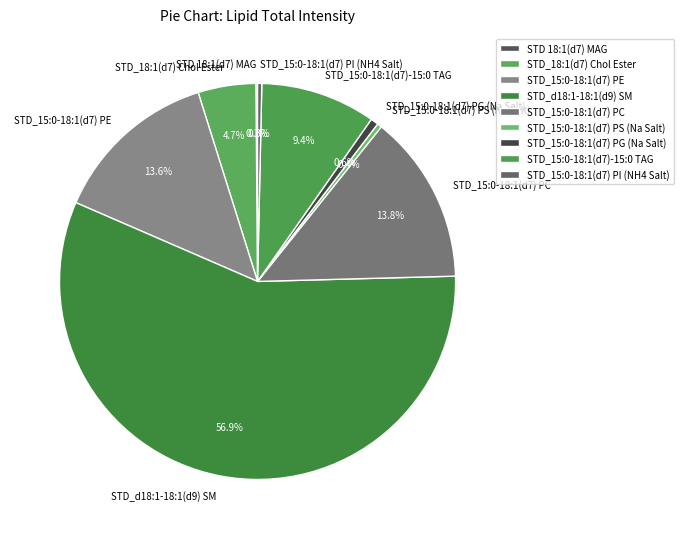

True or false: STD_15:0-18:1(d7) PG (Na Salt) accounts for 1% of the total.

True